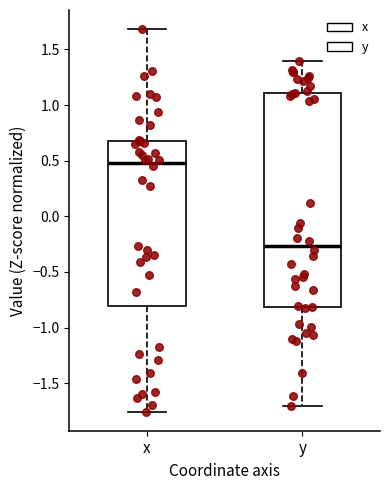

Where does the median line of the box for y sit on the y-axis? The values are not printed on the chart, so give them approximately, as read against the axis.

-0.25